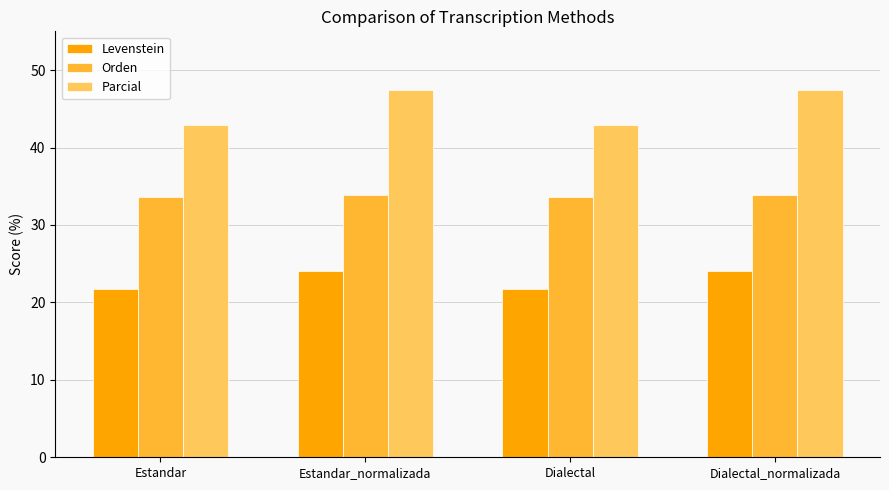

Reading left to right, transcribe all the data shown in this chart.

Levenstein: 21.7	24.0	21.7	24.0
Orden: 33.6	33.8	33.6	33.8
Parcial: 42.9	47.4	42.9	47.4